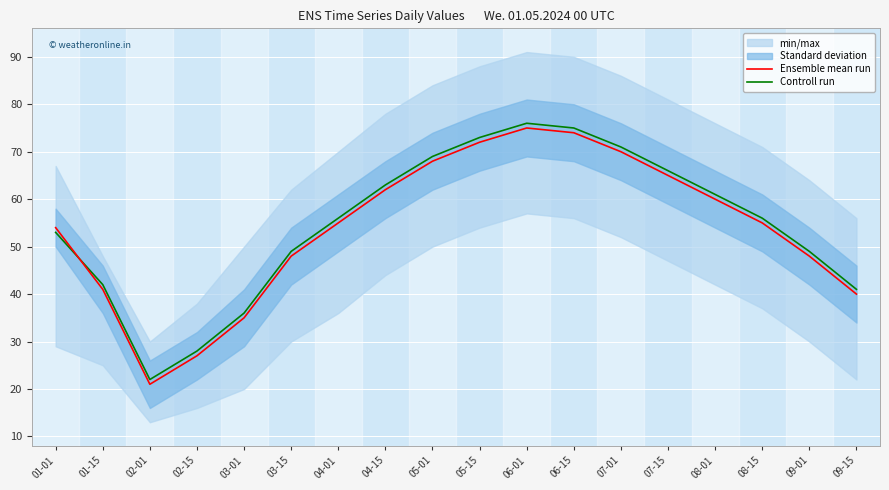

Between 03-01 and 03-15, which is larger?

03-15